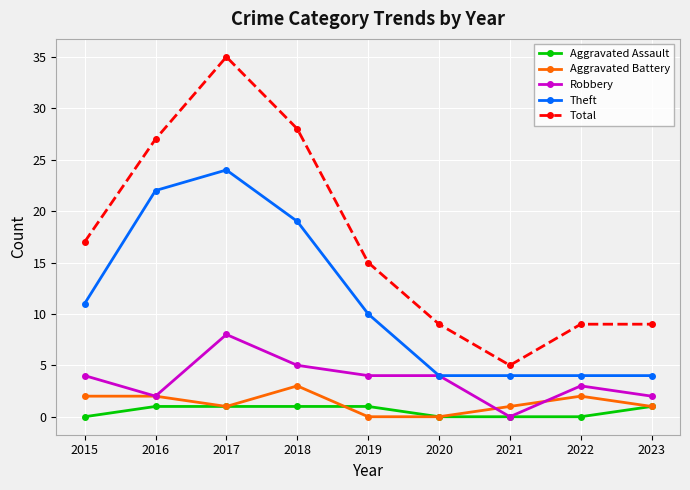

What is the highest value of the Aggravated Battery series?

3